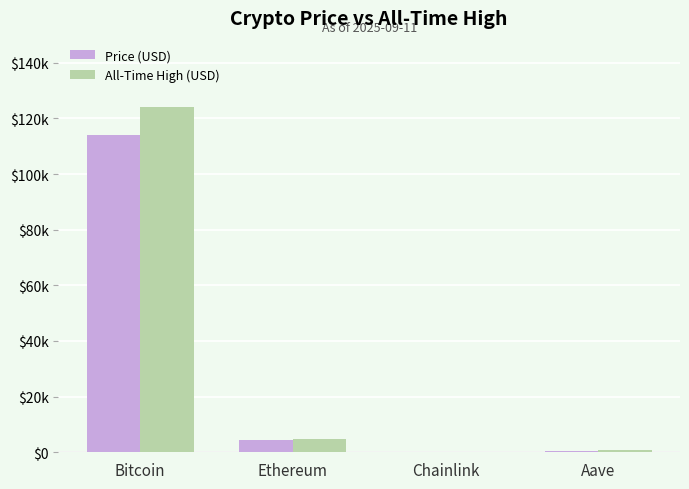

At how many categories does at least one series exceed 24042?

1